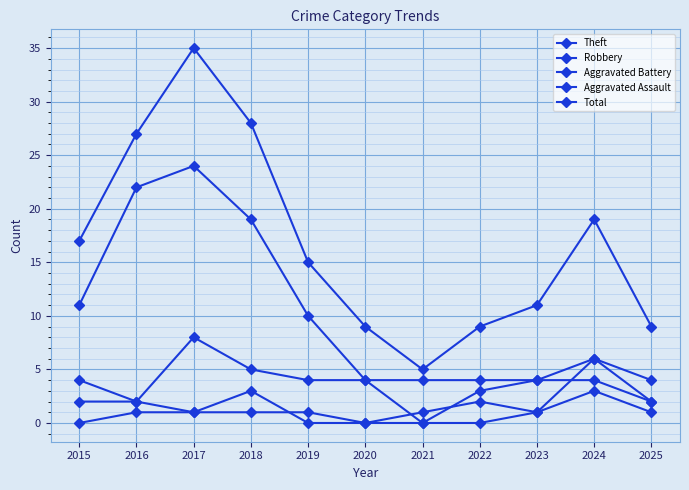

How many lines are shown in the chart?

5